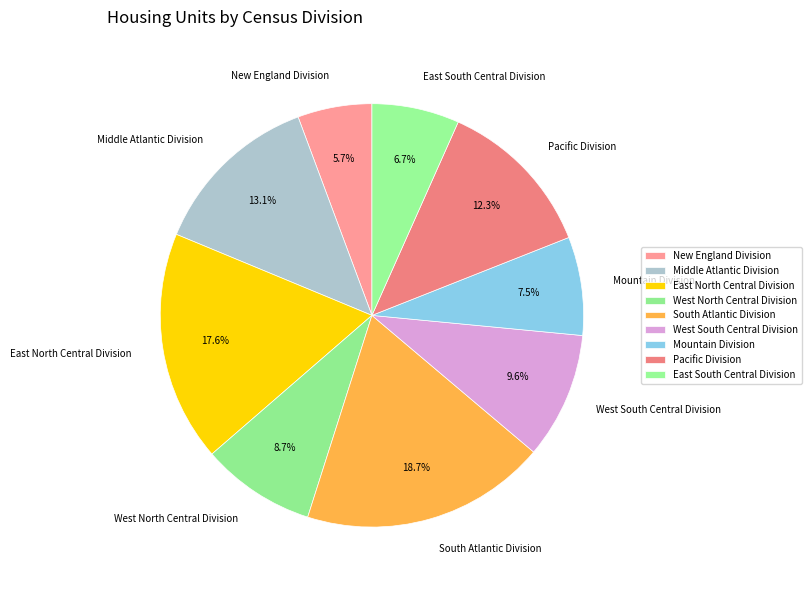

What is the smallest slice in the pie chart?

New England Division